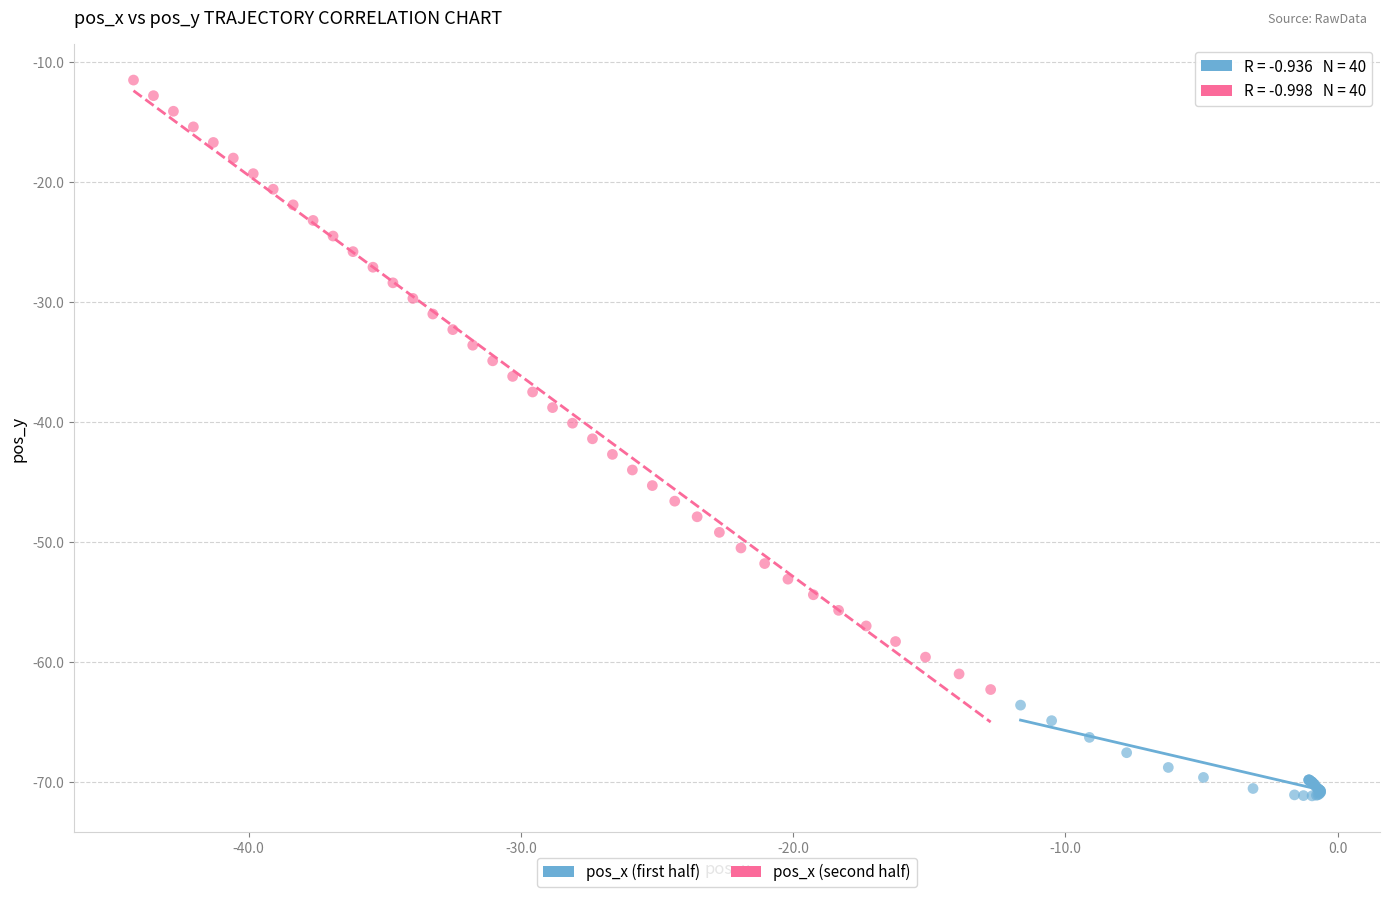

Which series has the largest Y range (max minus min)?

pos_x (second half)